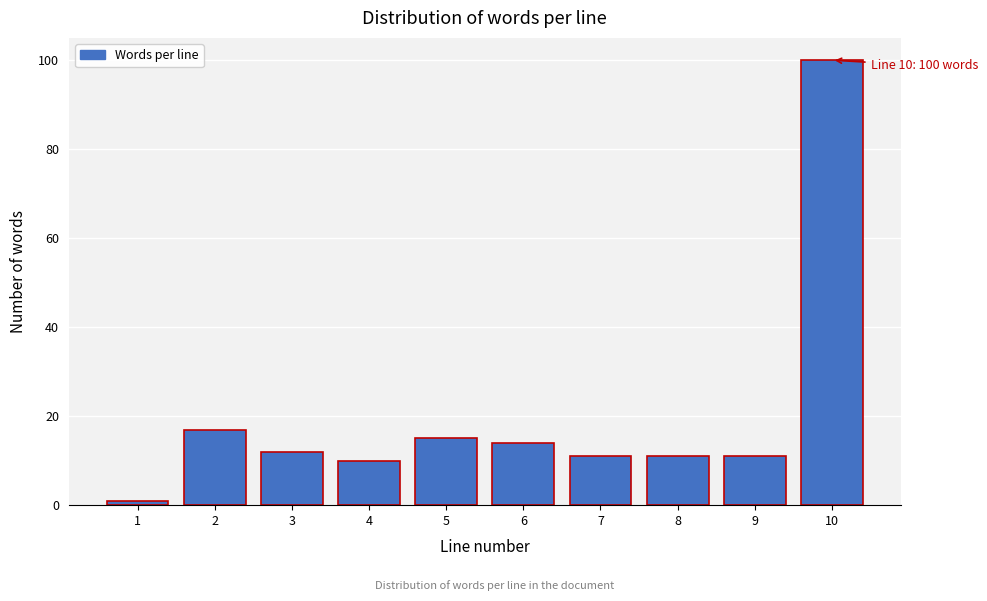

Reading right to left, extract all data points from this chart.

100	11	11	11	14	15	10	12	17	1